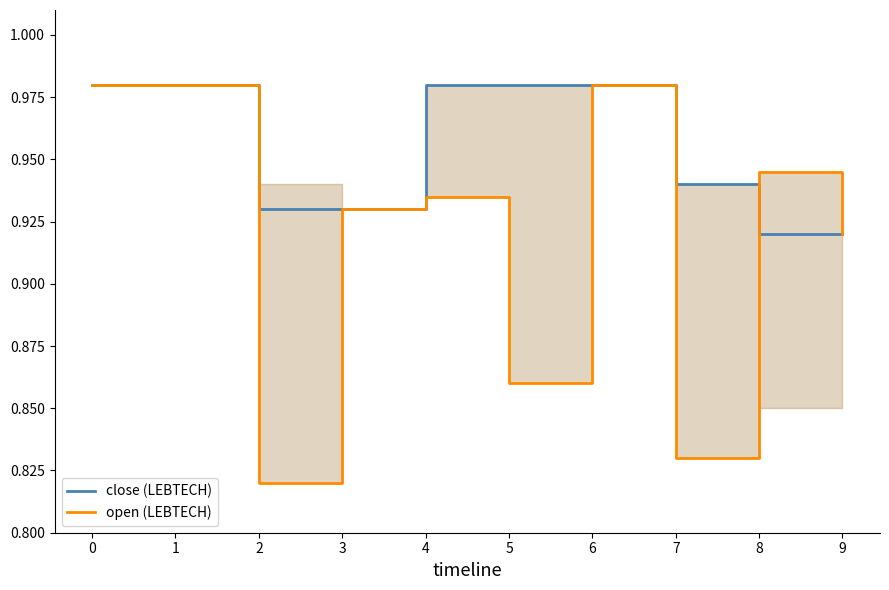

What is the approximate value of open (LEBTECH) at 8?

0.9